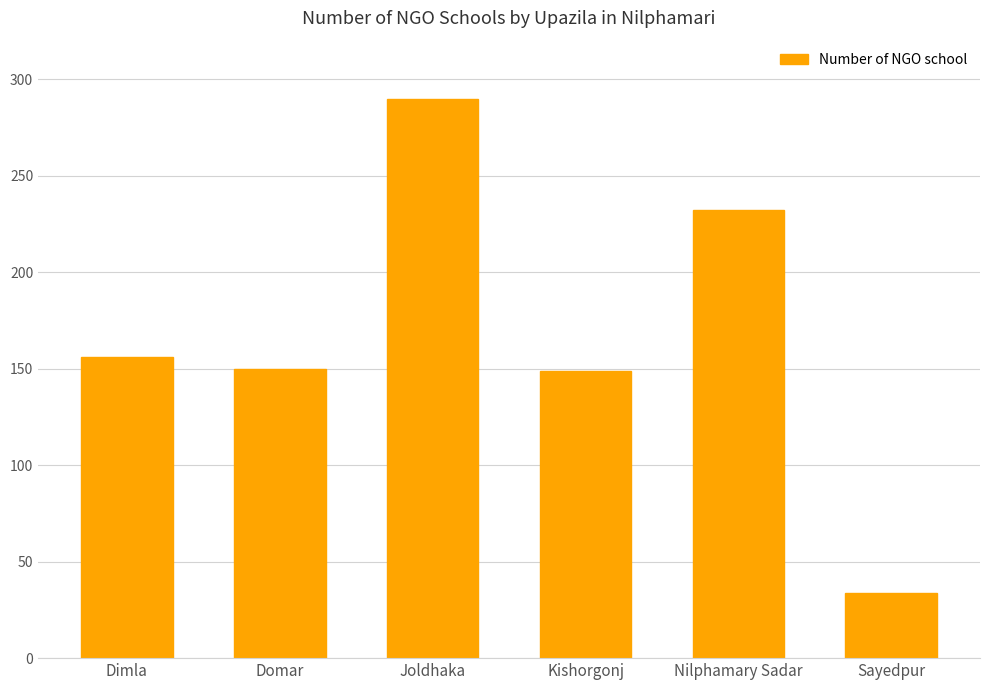

Approximately how many times larger is the value at Dimla compared to Sayedpur?

4.6